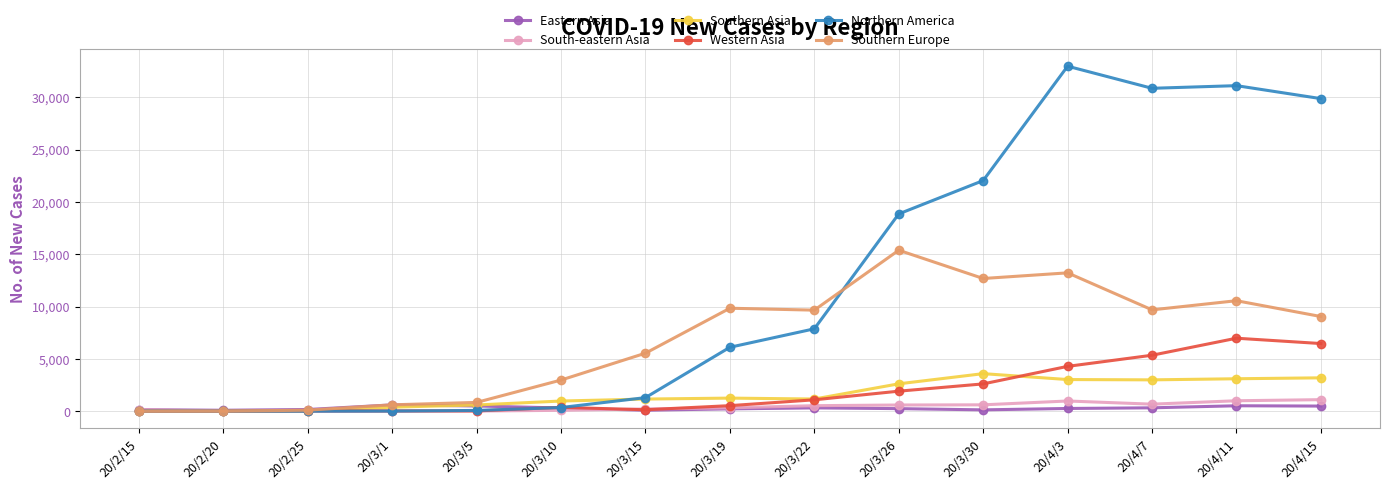

The value of South-eastern Asia at 20/3/26 is 592. True or false?

True